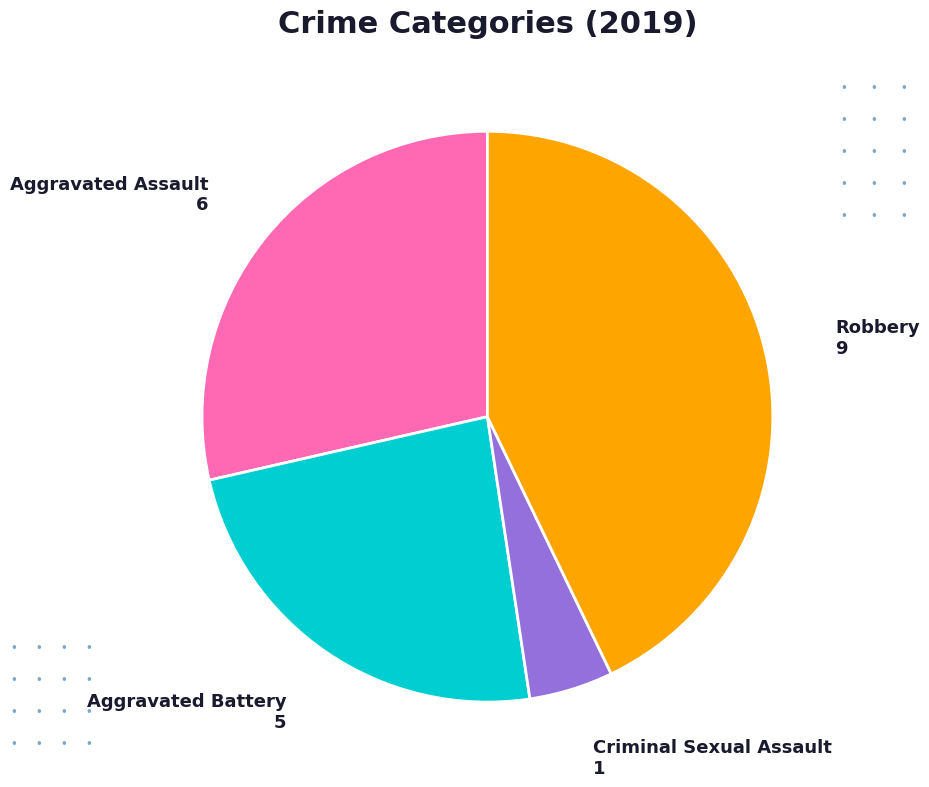

Does any single category account for the majority?

No